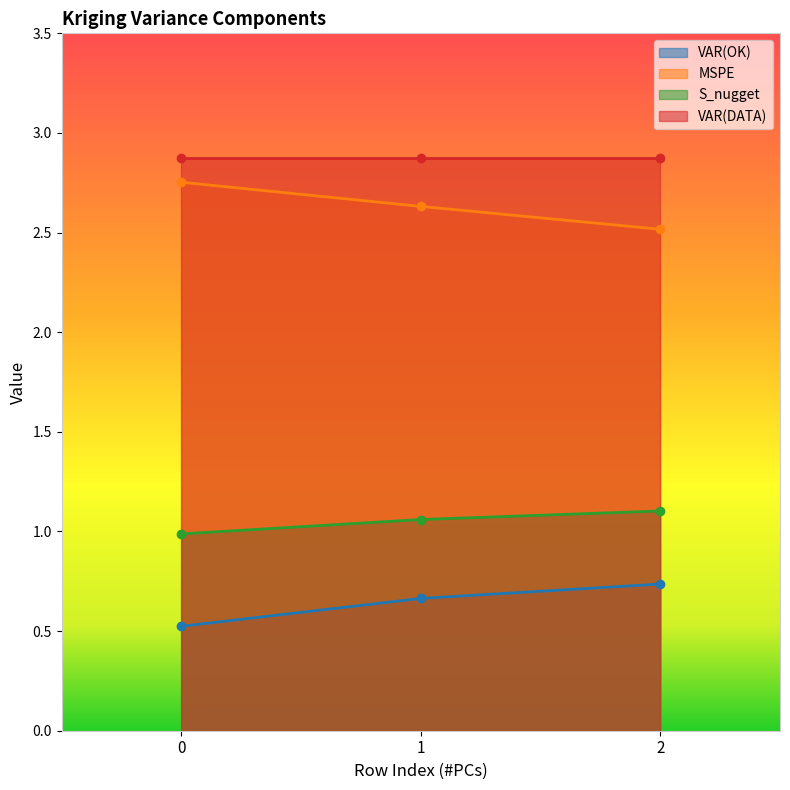

What is the difference between the VAR(OK) values at 2 and 0?

0.2